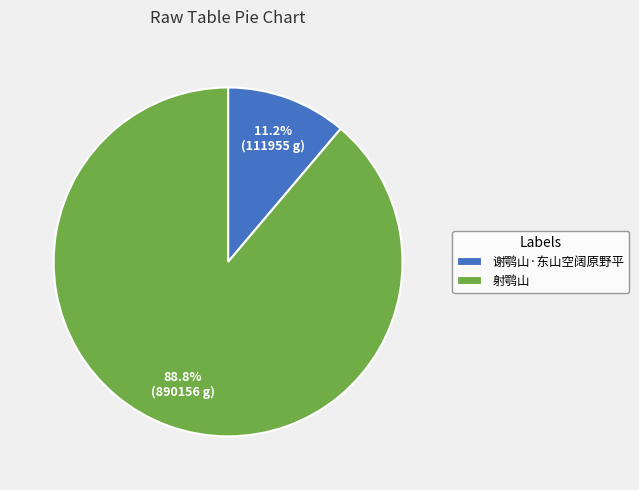

Do 谢鹗山·东山空阔原野平 and 射鹗山 together represent more than half of the pie?

Yes